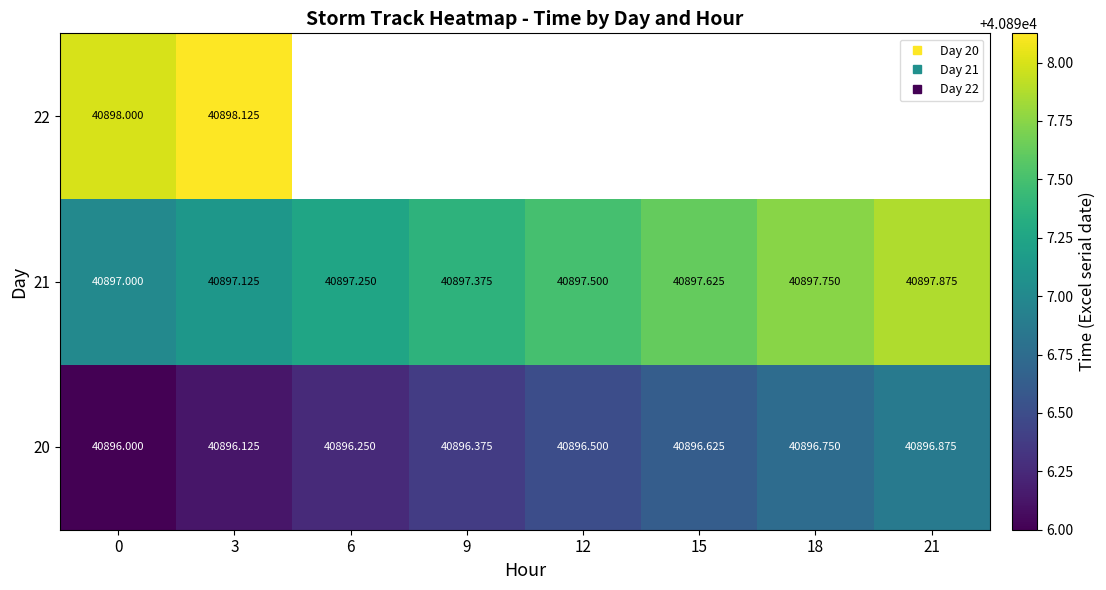

Rank the series by their average value, from lowest to highest.

20, 21, 22